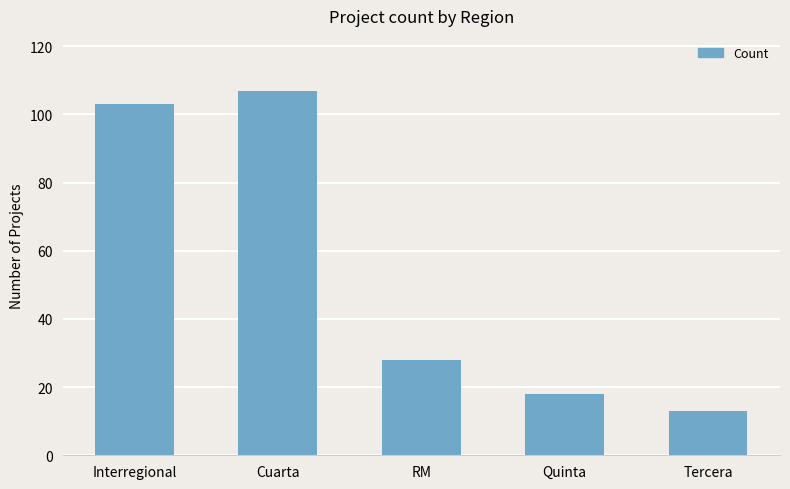

What position from the right is Quinta?

2